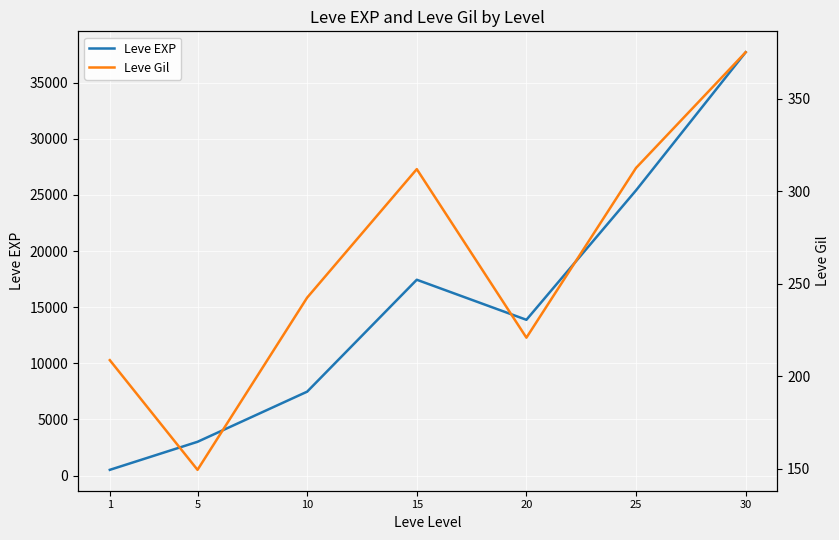

Is it true that Leve Gil equals 149.3 at 5?

True